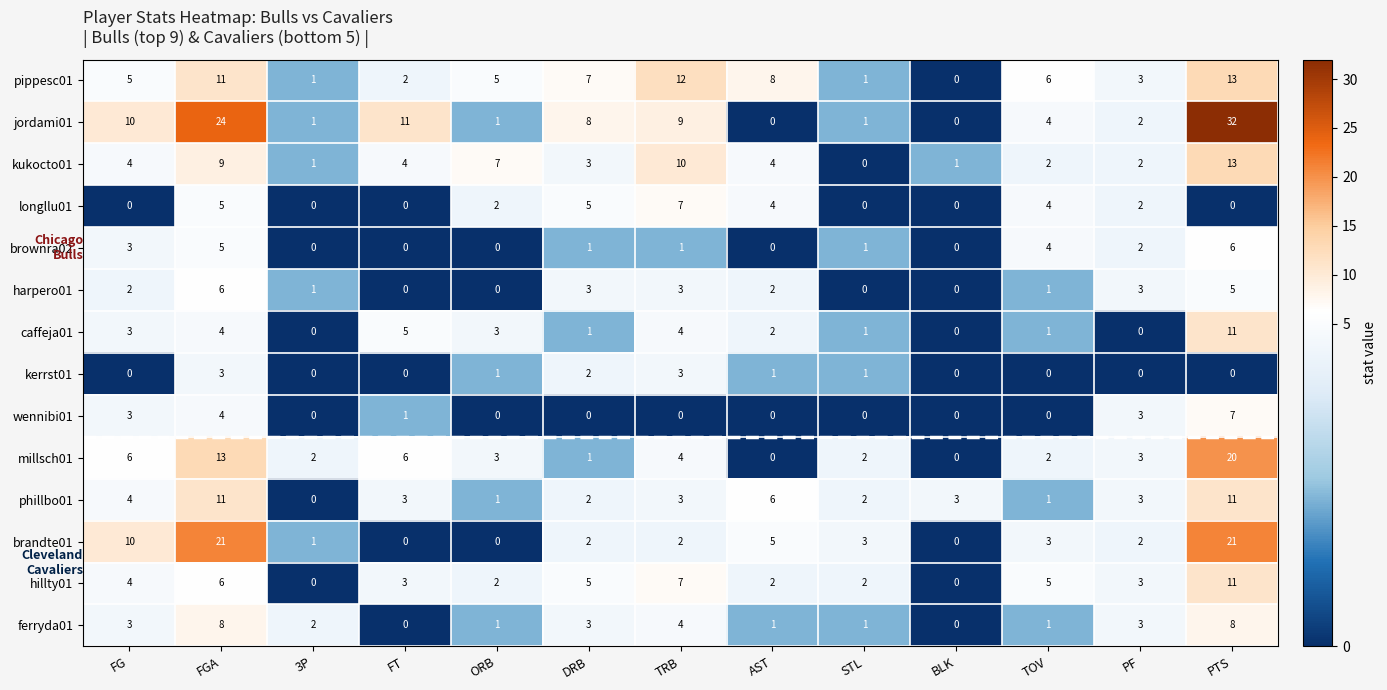

Which series has the largest range (max minus min)?

jordami01